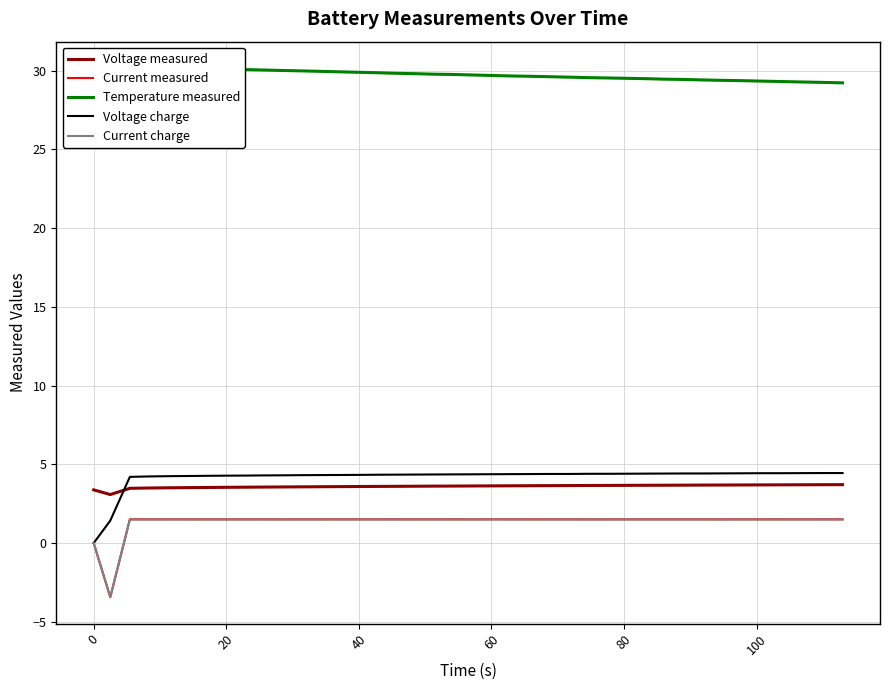

At how many categories does at least one series exceed 0?

40